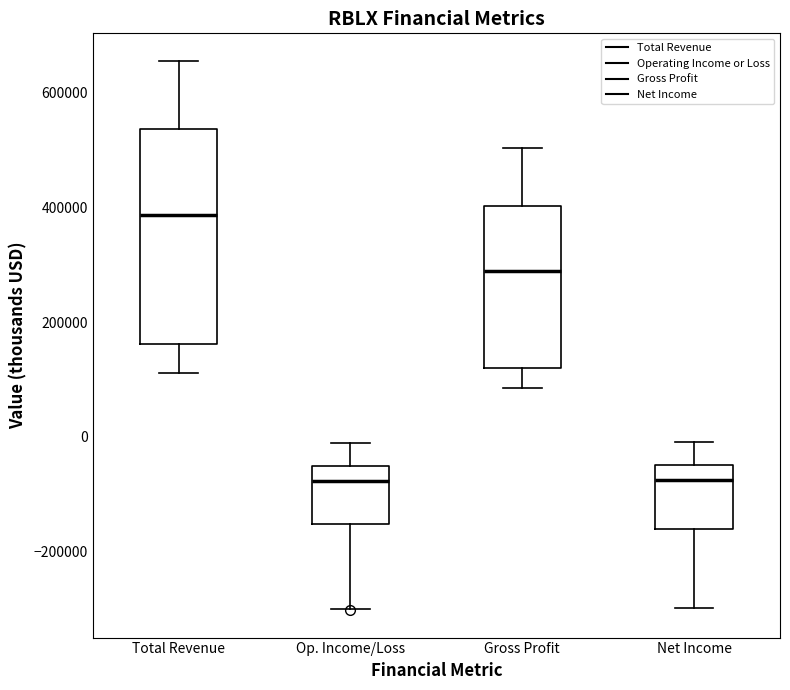

Where is the upper edge of the box for Total Revenue on the y-axis? The values are not printed on the chart, so give them approximately, as read against the axis.

540000